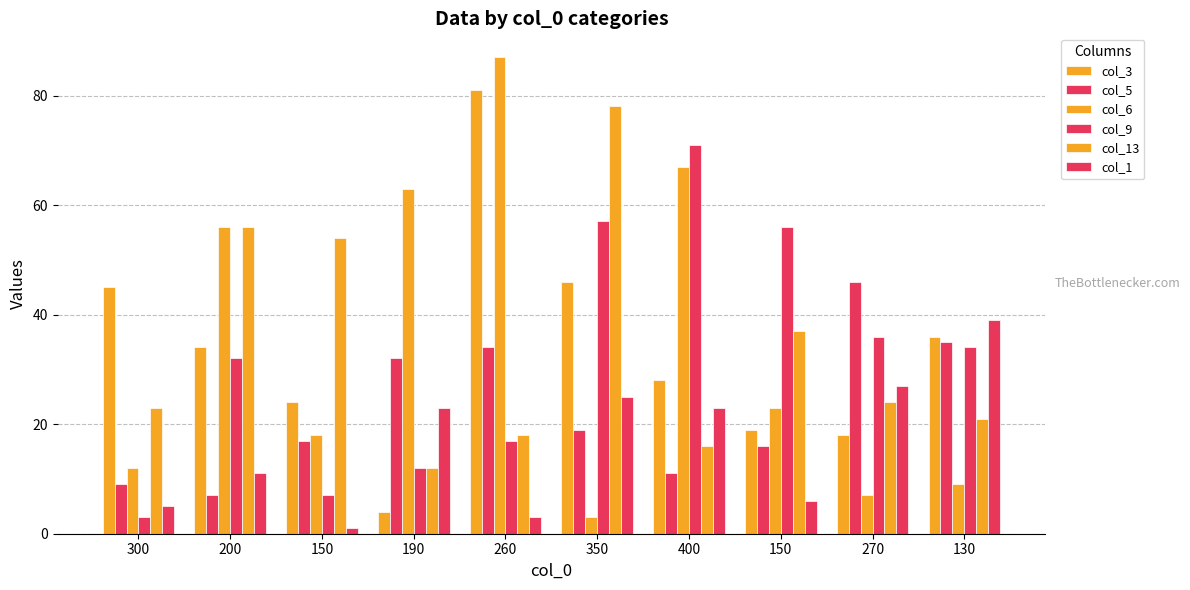

Is the value of col_9 at 400 greater than the value of col_3 at 200?

Yes